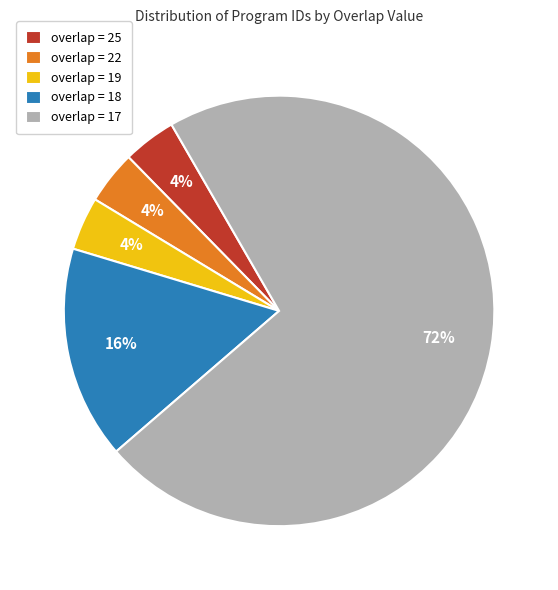

What is the largest slice in the pie chart?

overlap = 17